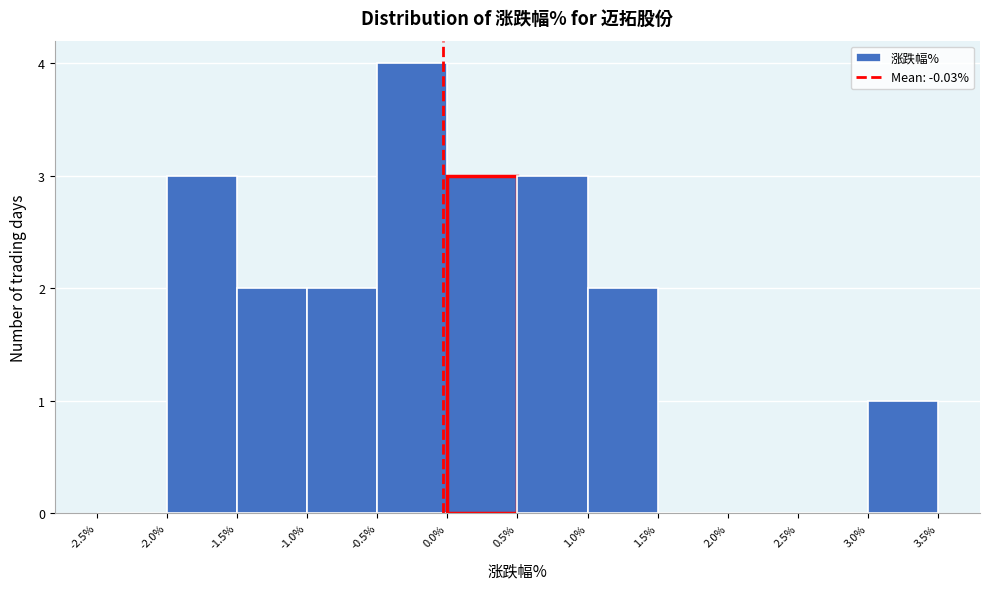

How tall is the bar that spans 3.0% to 3.5% on the x-axis? The values are not printed on the chart, so give them approximately, as read against the axis.

1